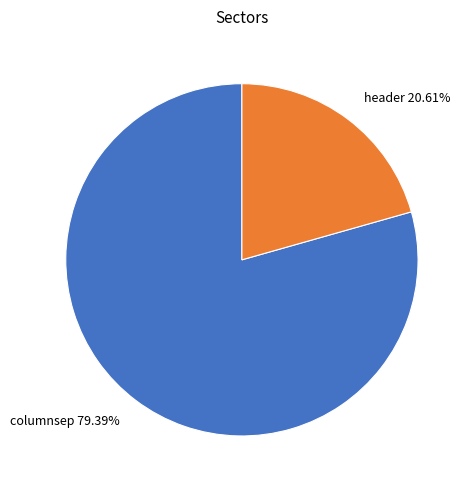

Is it true that header is 7% of the pie?

False